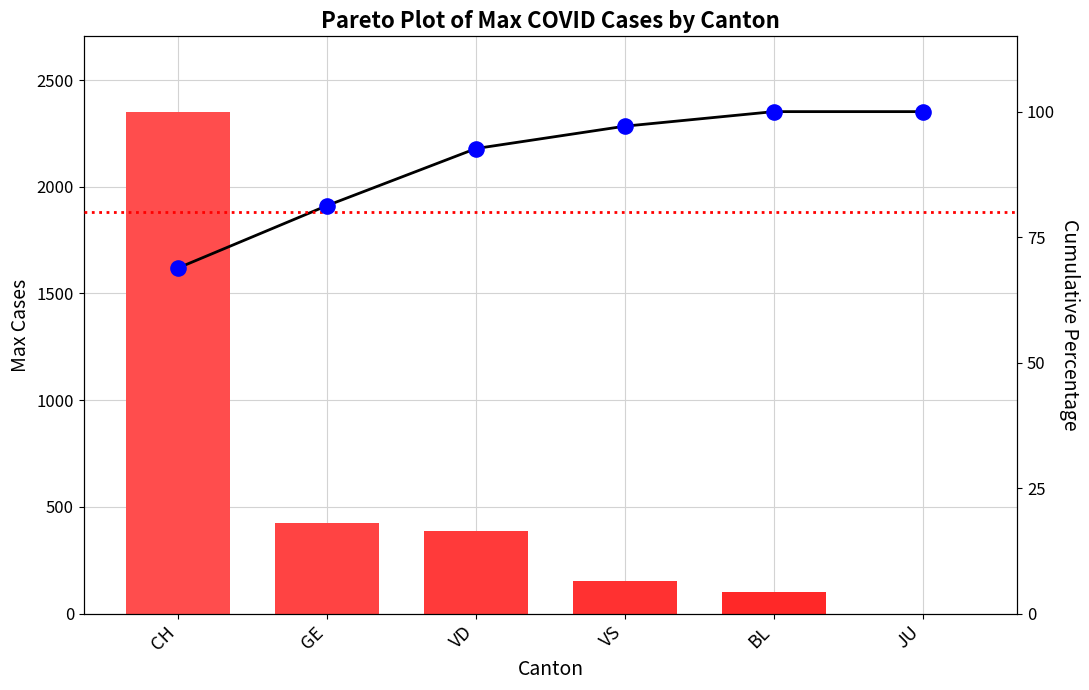

Which series contains the highest Y value?

Max Cases